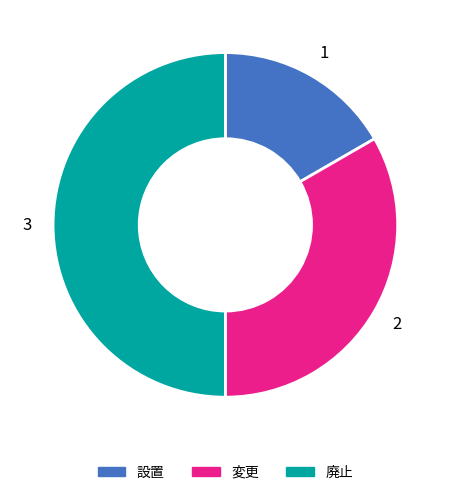

Which category has the smallest portion of the pie?

設置